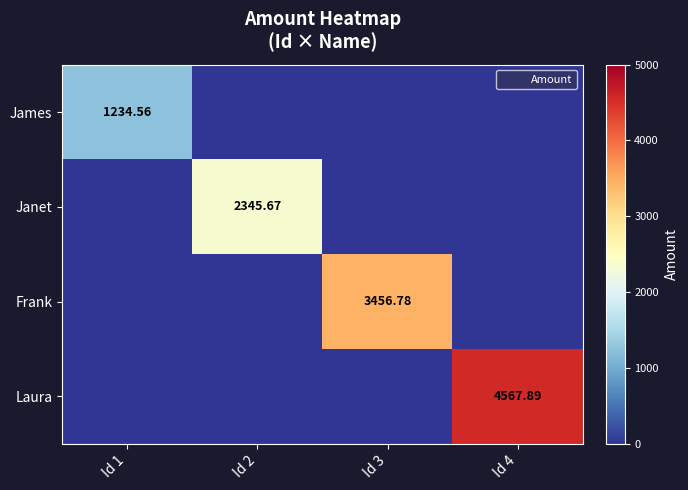

Count the number of categories in the chart.

4